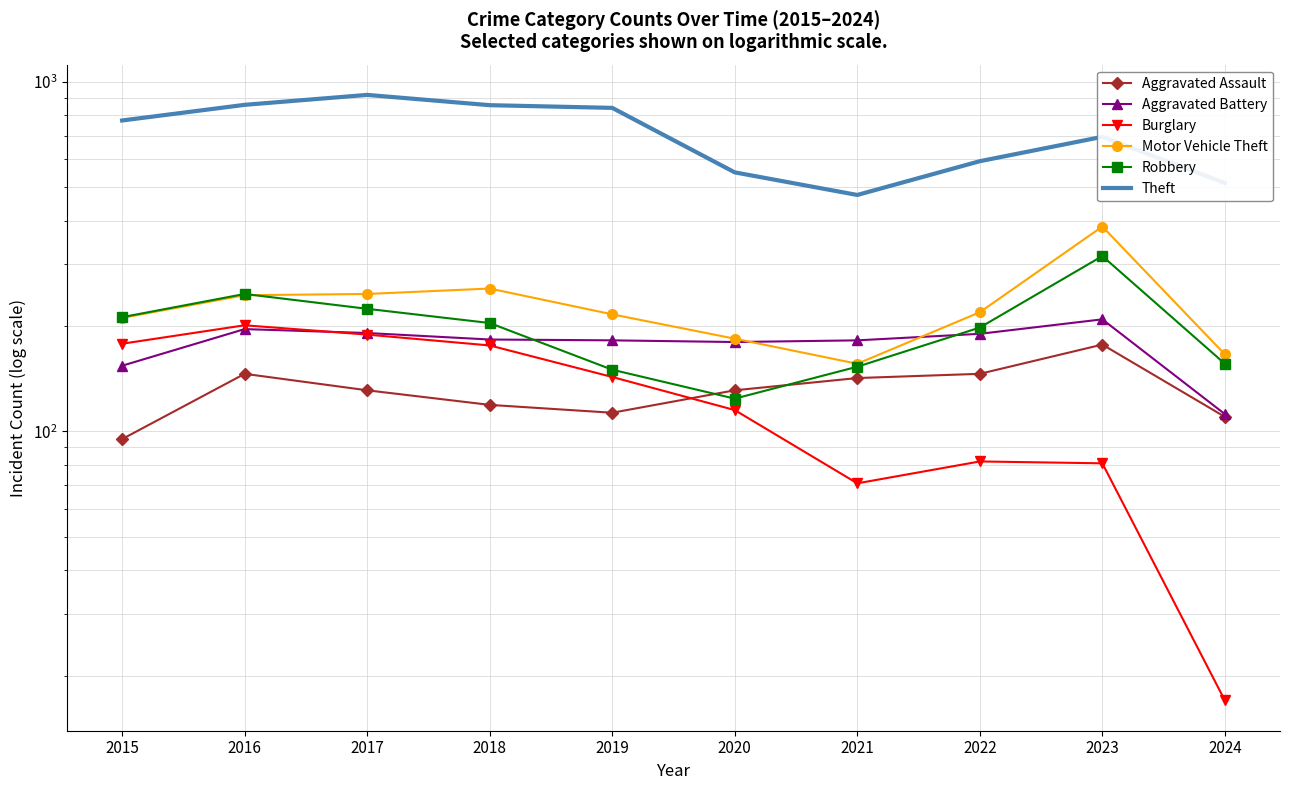

True or false: Motor Vehicle Theft and Burglary intersect in this chart.

False